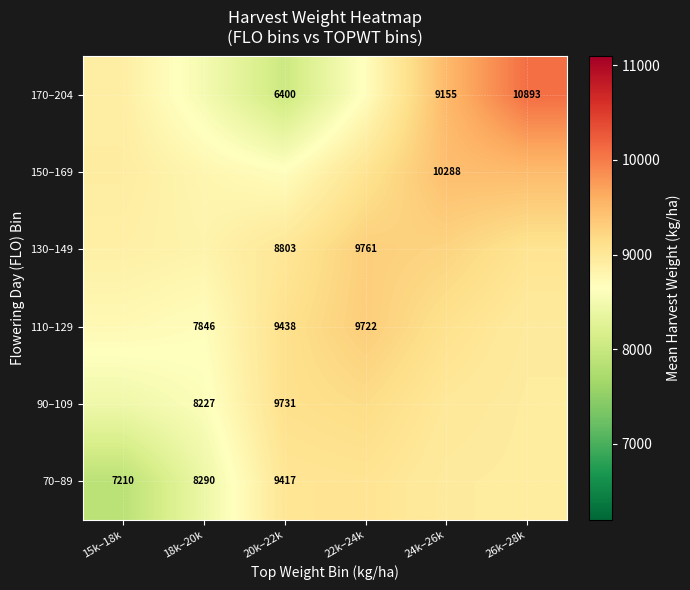

What is the spread (max minus min) of values at 15k–18k?

1051.3